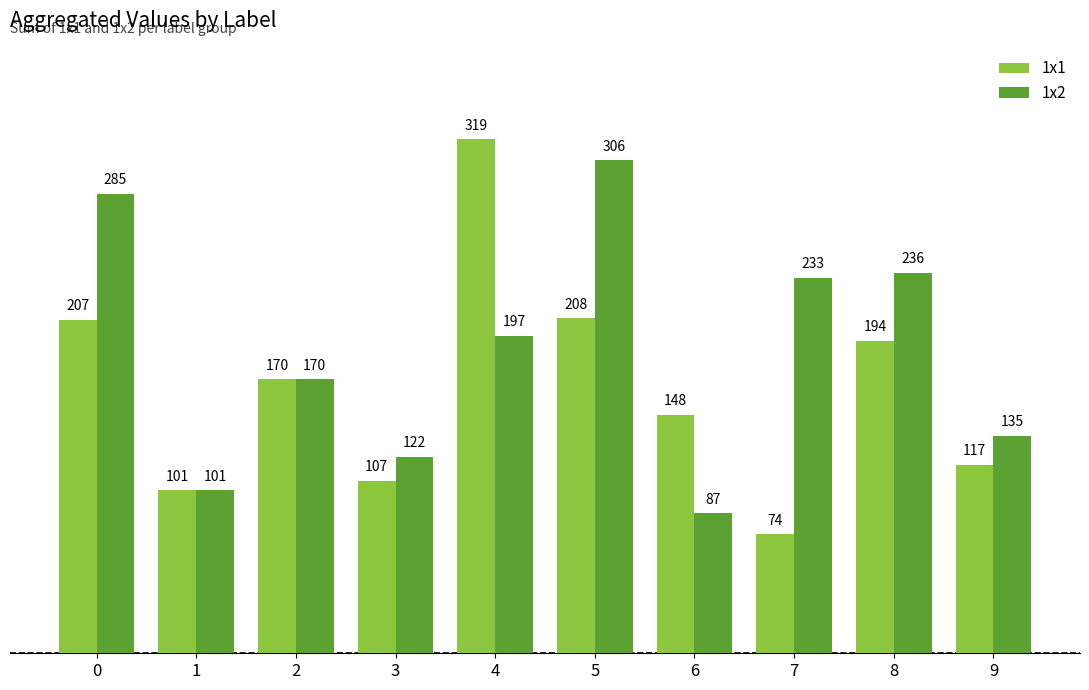

Does the chart contain stacked bars?

No